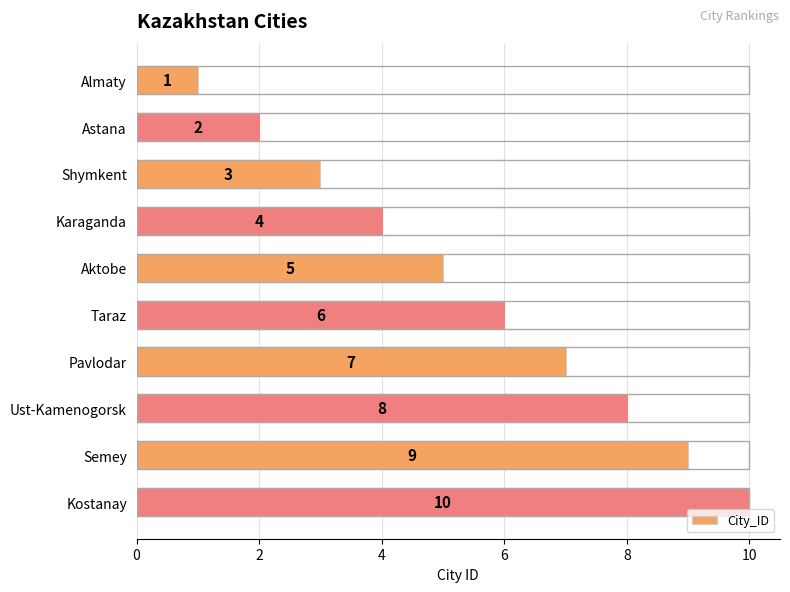

Reading left to right, extract all data points from this chart.

1	2	3	4	5	6	7	8	9	10